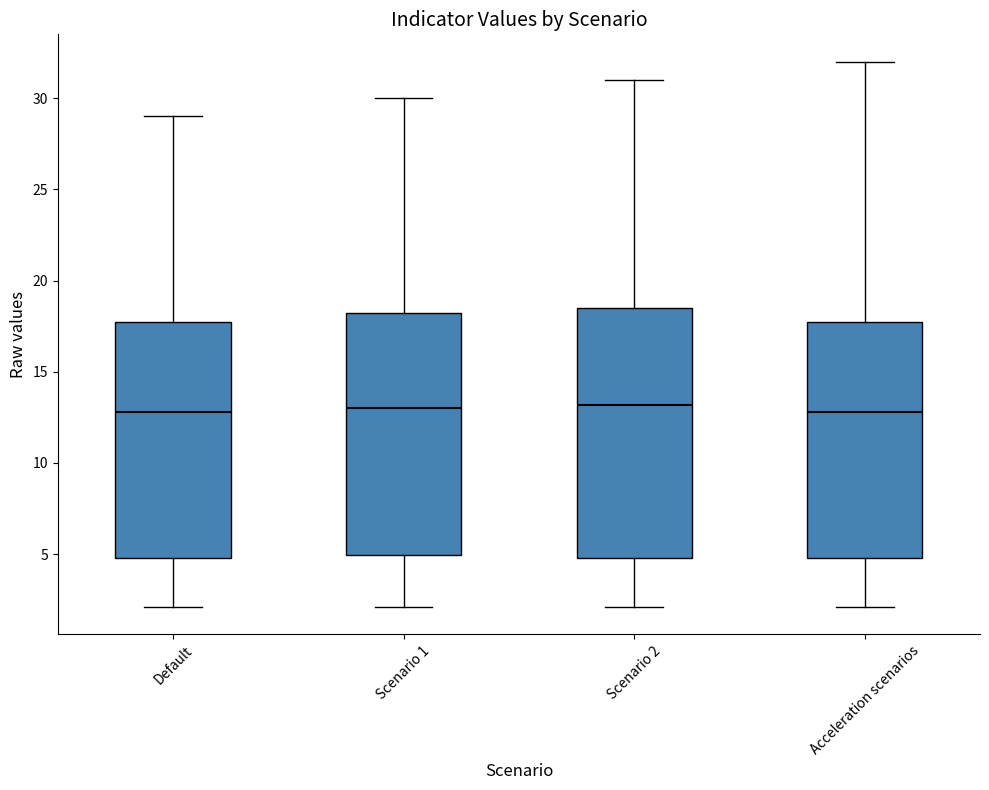

Where is the lower edge of the box for Scenario 1 on the y-axis? The values are not printed on the chart, so give them approximately, as read against the axis.

5.0